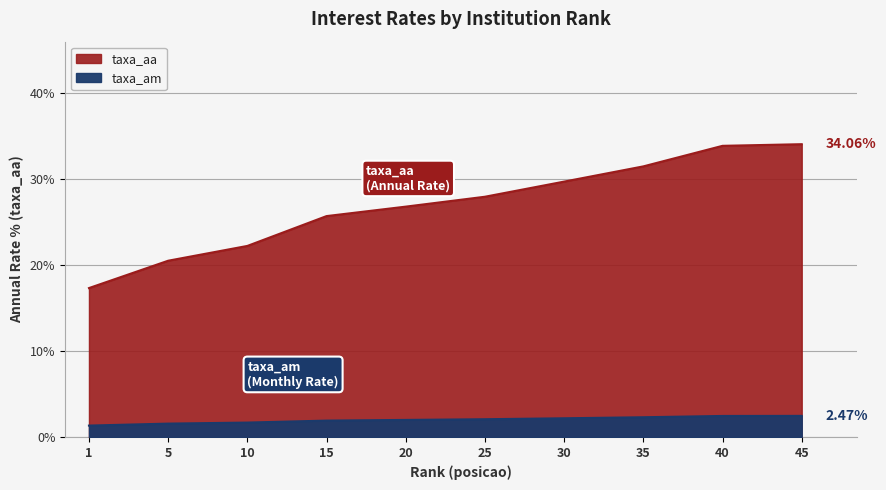

At how many categories does at least one series exceed 25?

7